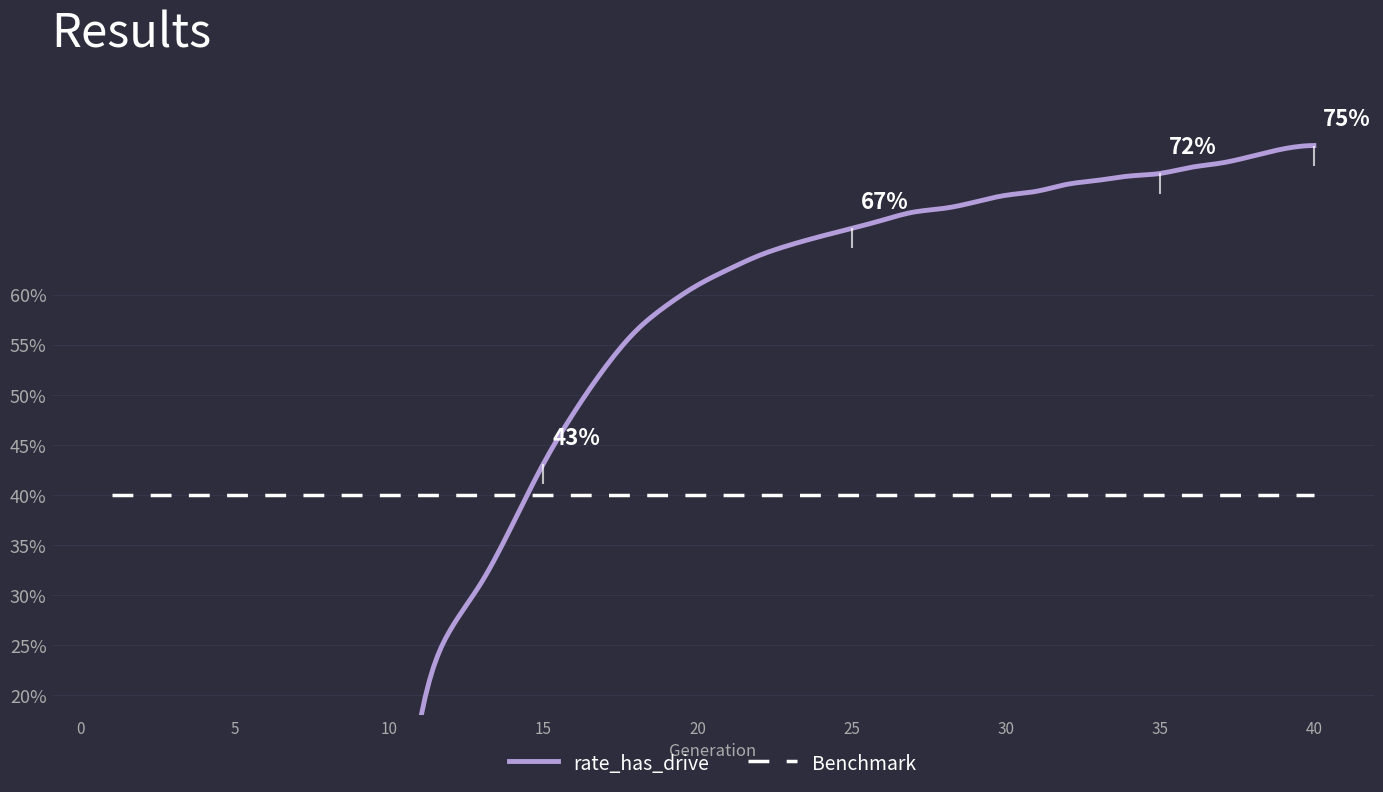

Which series ends up on top after the final intersection of rate_has_drive and Benchmark?

rate_has_drive